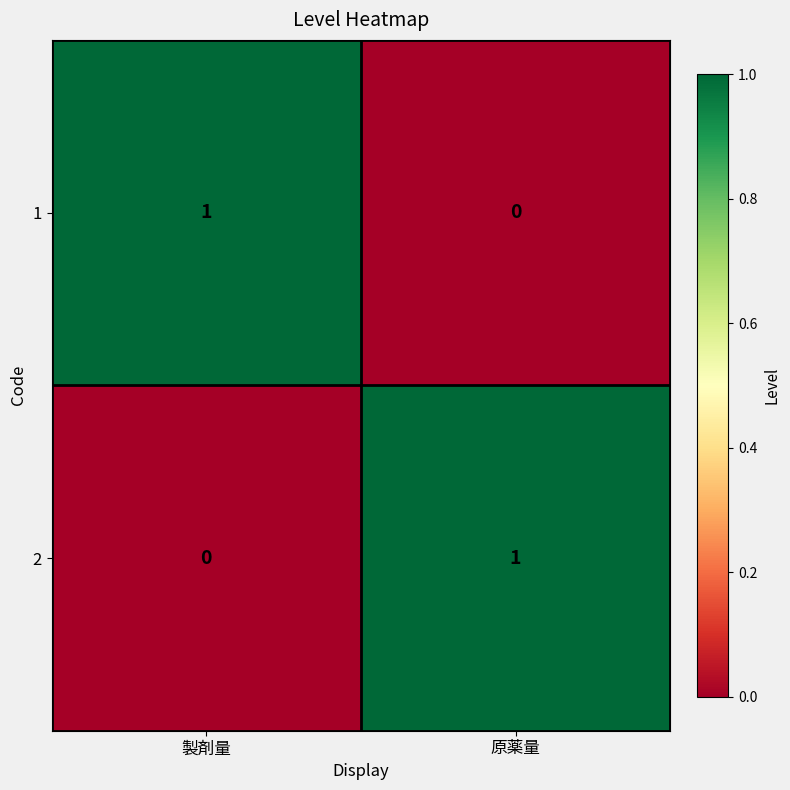

At which label is 1 closest to 0?

原薬量